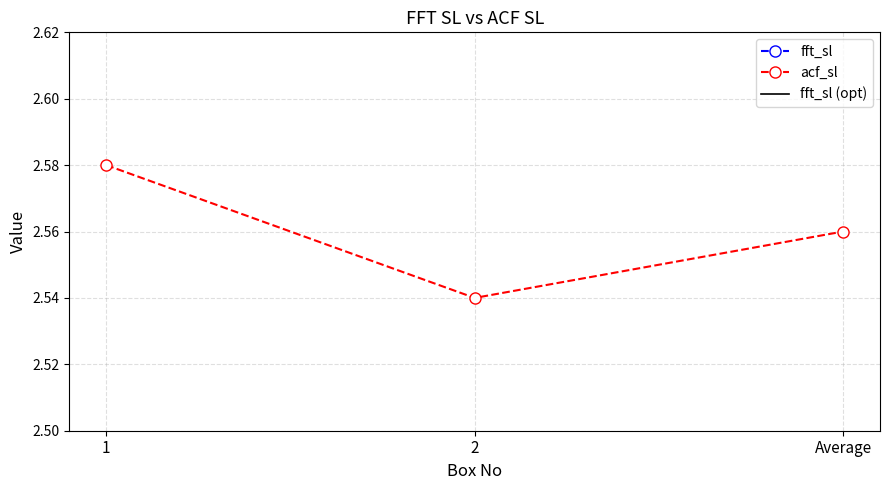

At which category does the chart reach its minimum across all series?

2